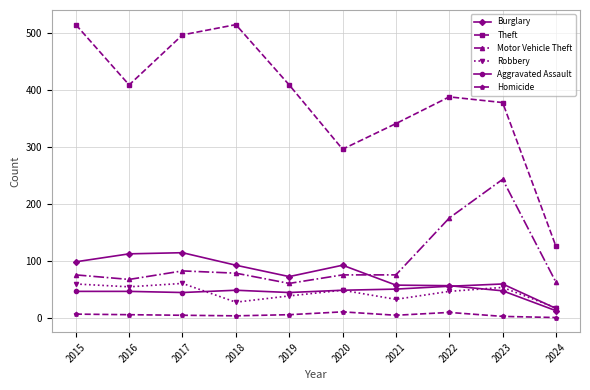

Is it true that Theft equals 168 at 2022?

False